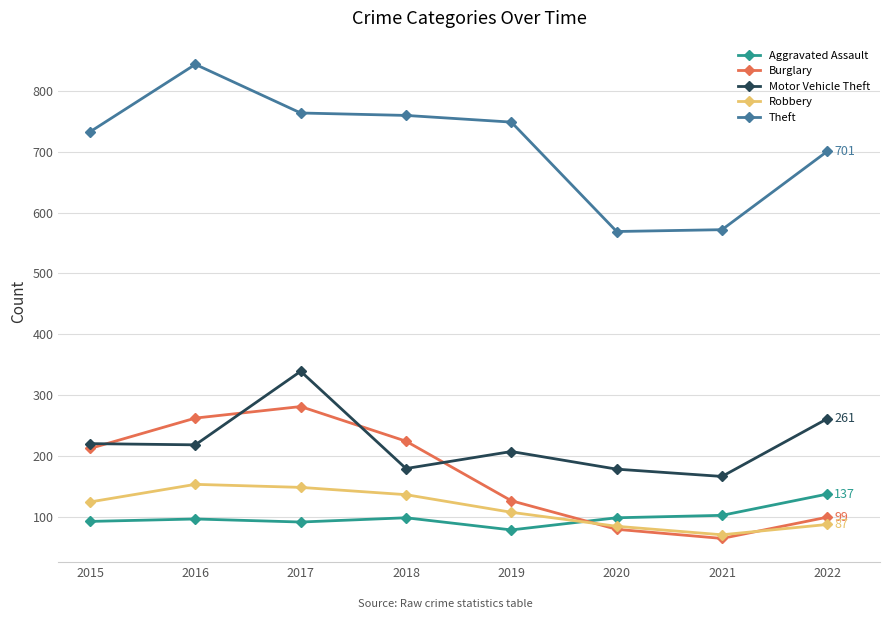

What are all the series names shown in the legend?

Aggravated Assault, Burglary, Motor Vehicle Theft, Robbery, Theft